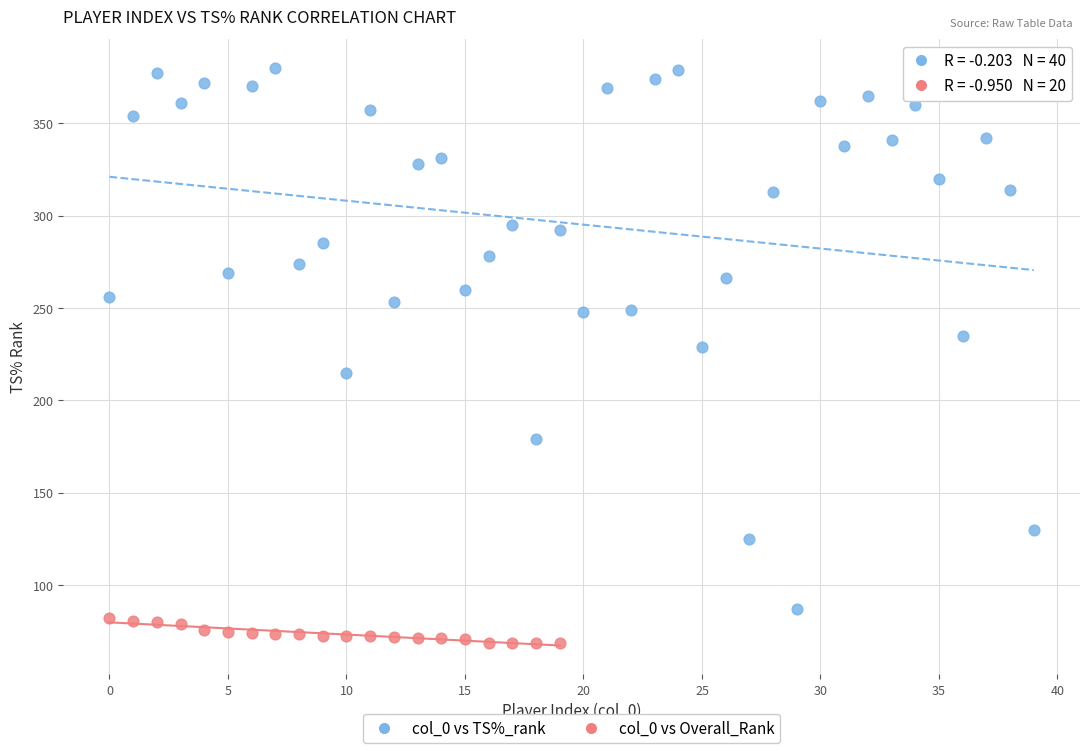

Which series reaches the minimum Y coordinate?

col_0 vs Overall_Rank